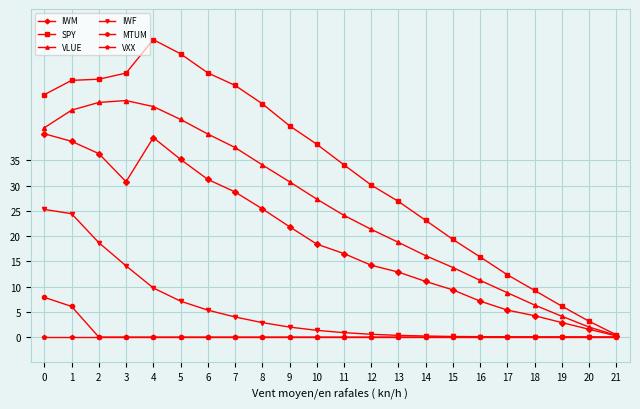

What is the maximum value shown in the chart?

58.9